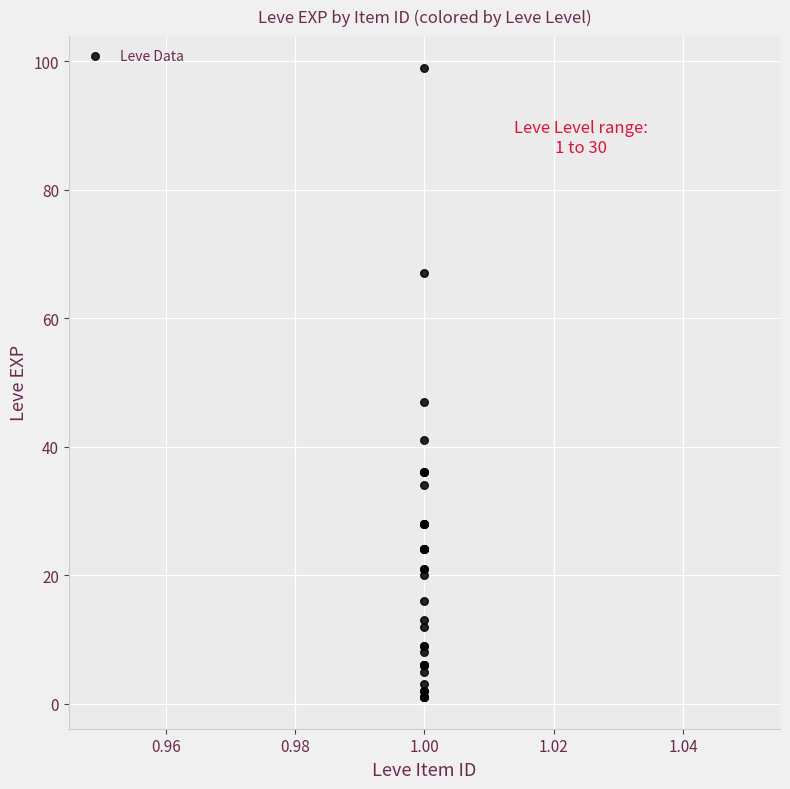

What Y value in the scatter plot is closest to 50?

47